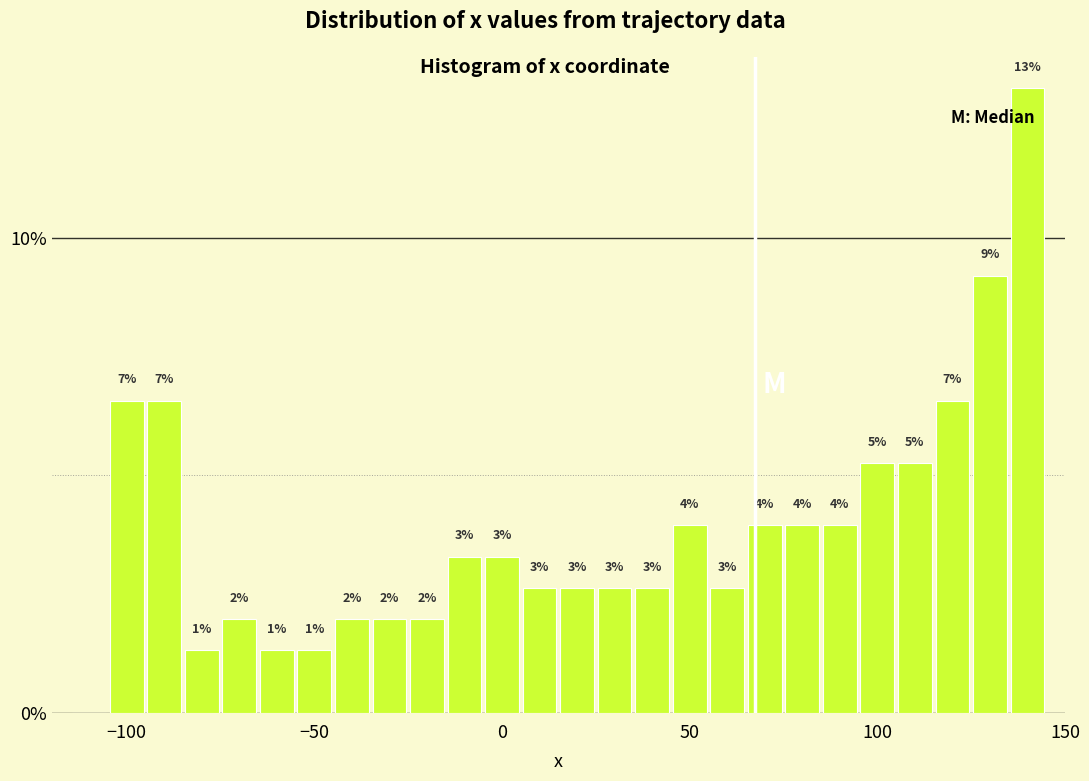

Read against the x-axis, roughly where is the centre of the tallest bar?

140